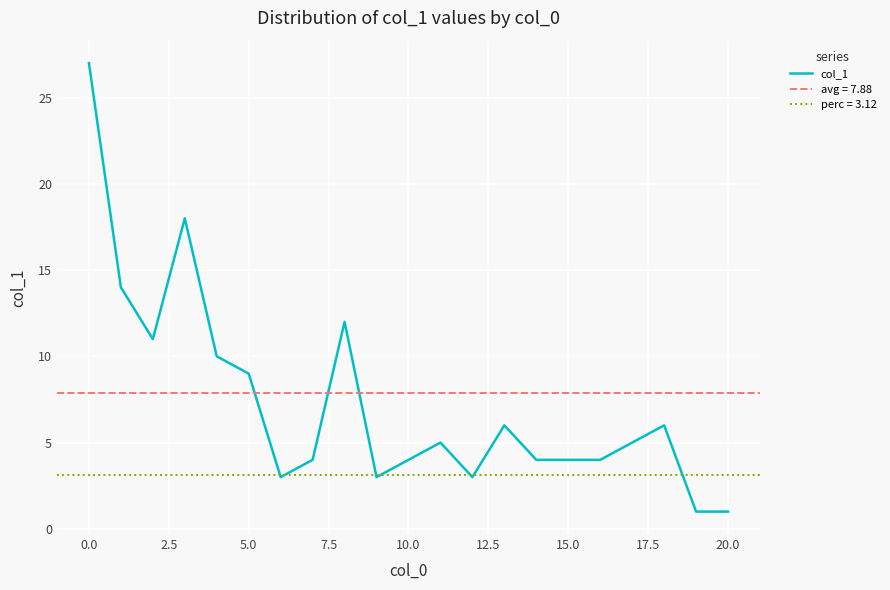

True or false: col_1 has a value of 2 at 15.0.

False